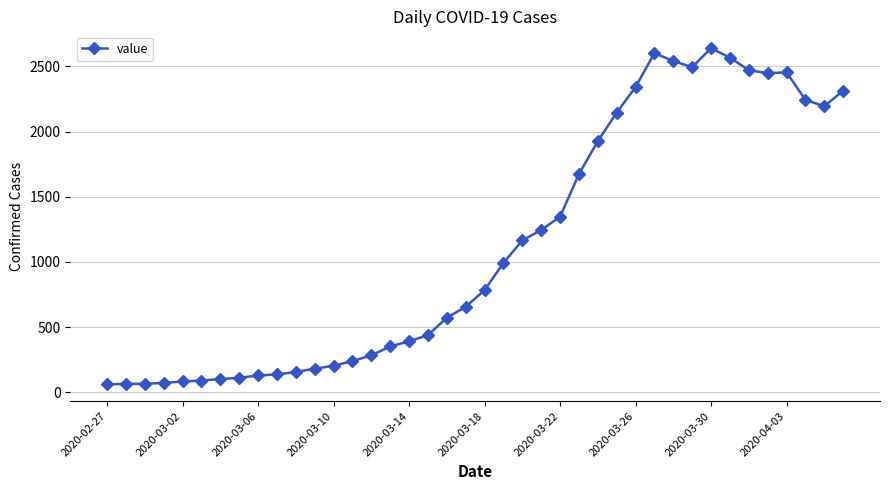

How many values are below 784?

20